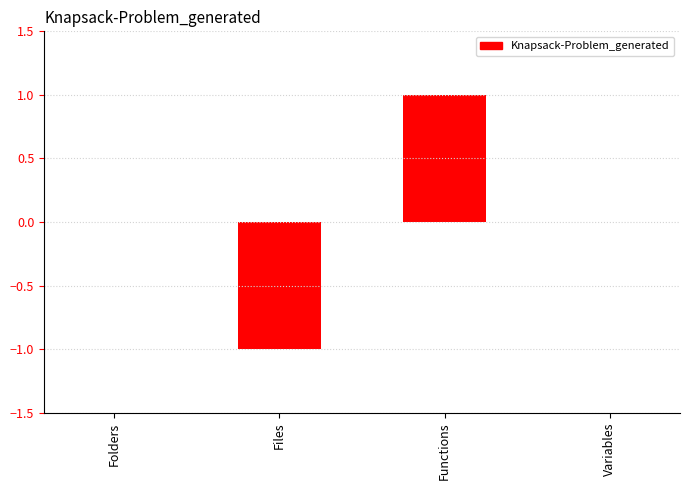

True or false: the data shows 1 at Variables.

False